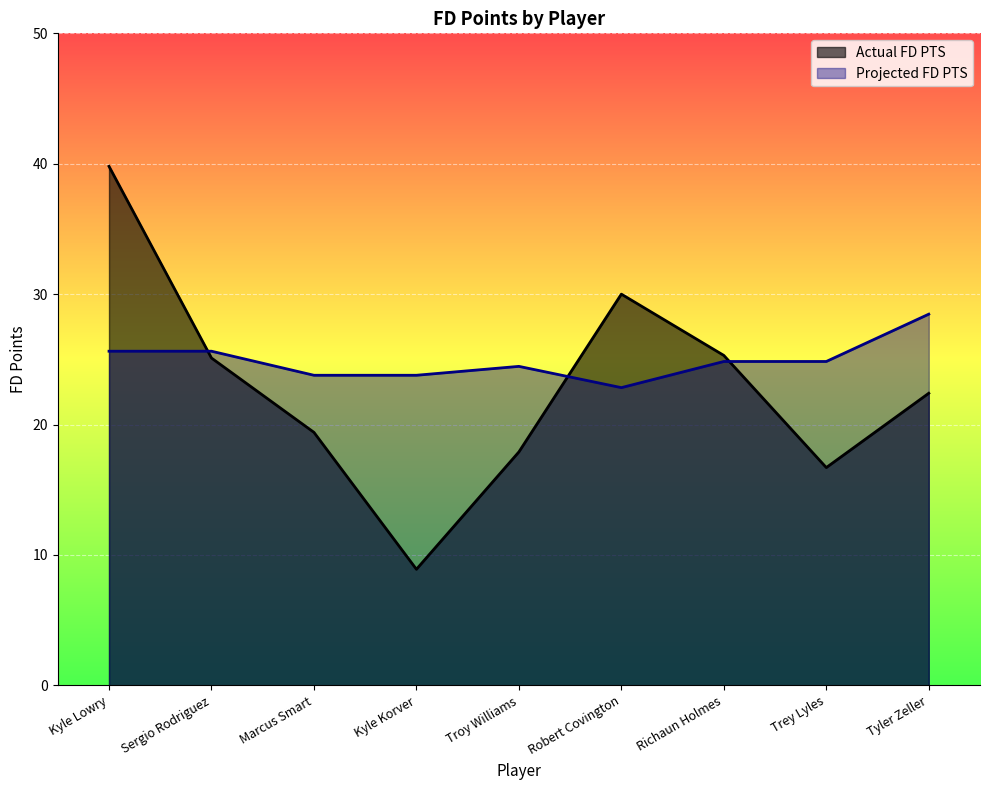

What is the label of the 8th point from the right?

Sergio Rodriguez